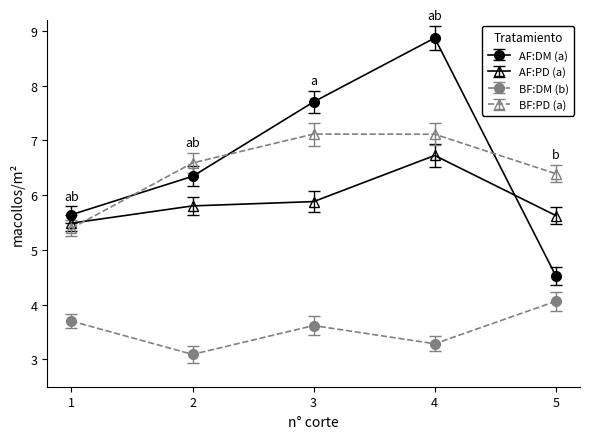

How many categories are shown in the chart?

5